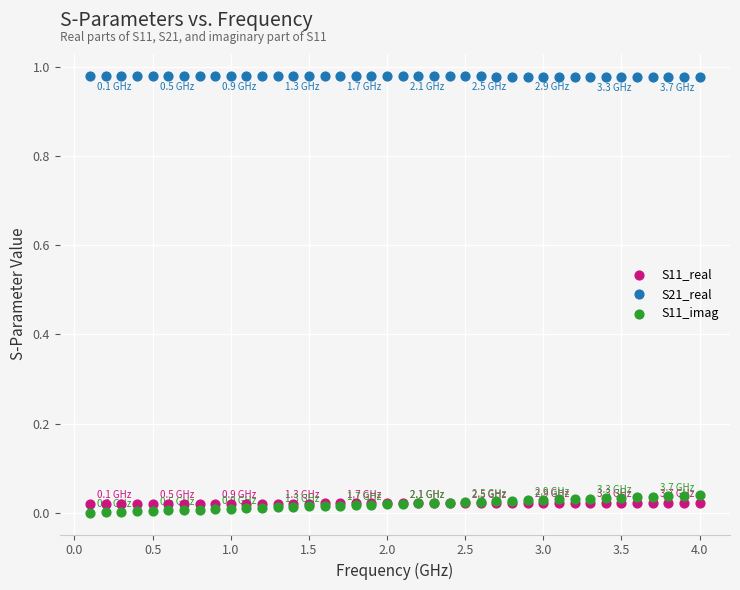

What is the X range (max minus min) for the scatter plot?

3.9